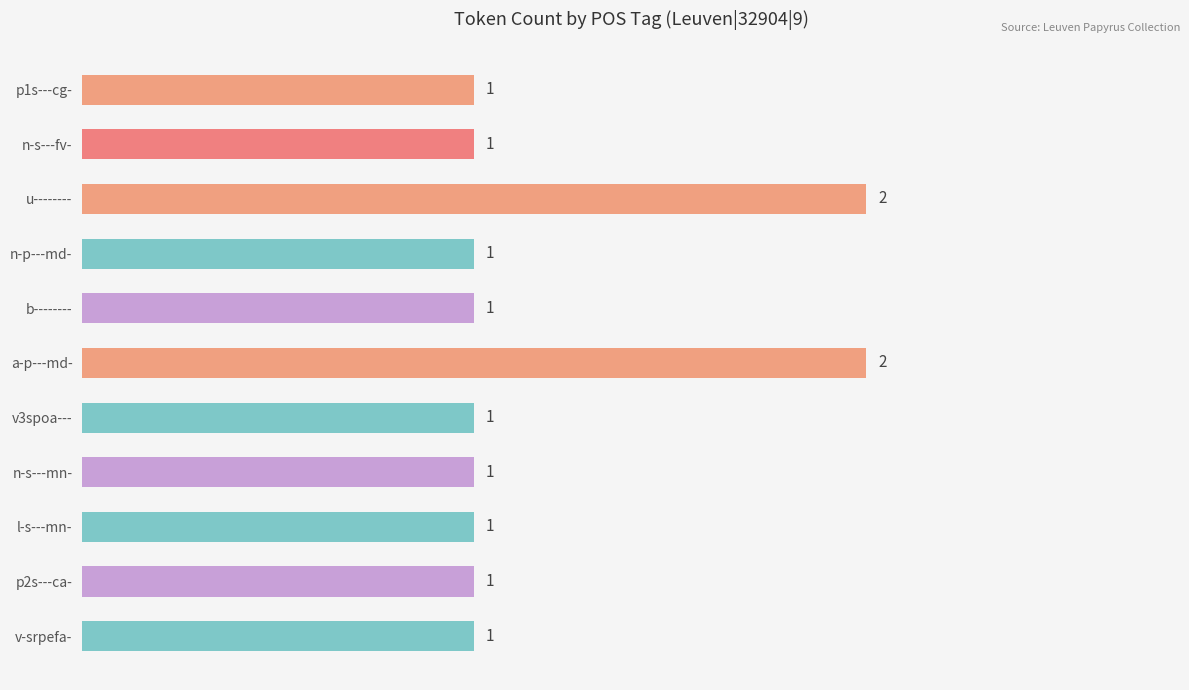

How many values exceed 1?

2